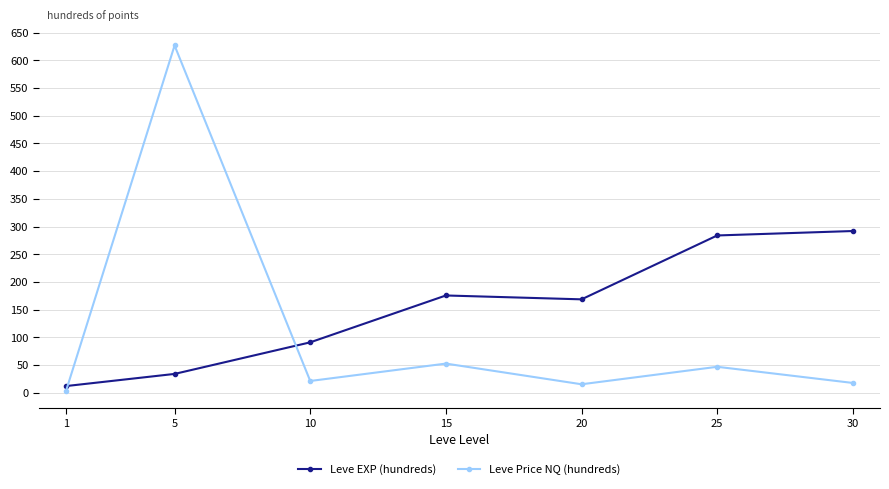

At which category is the sum across all series the highest?

5